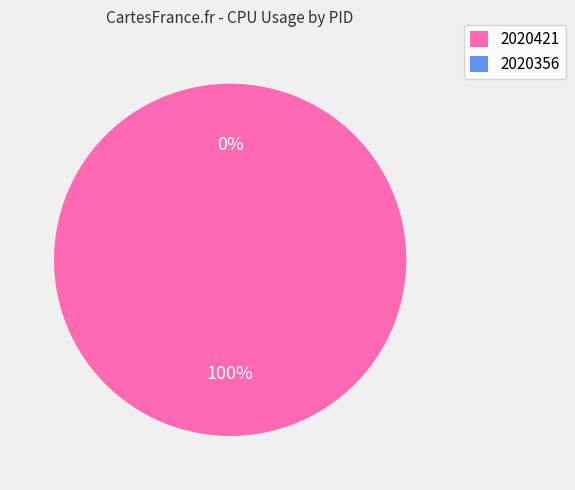

How many slices are in this pie chart?

2